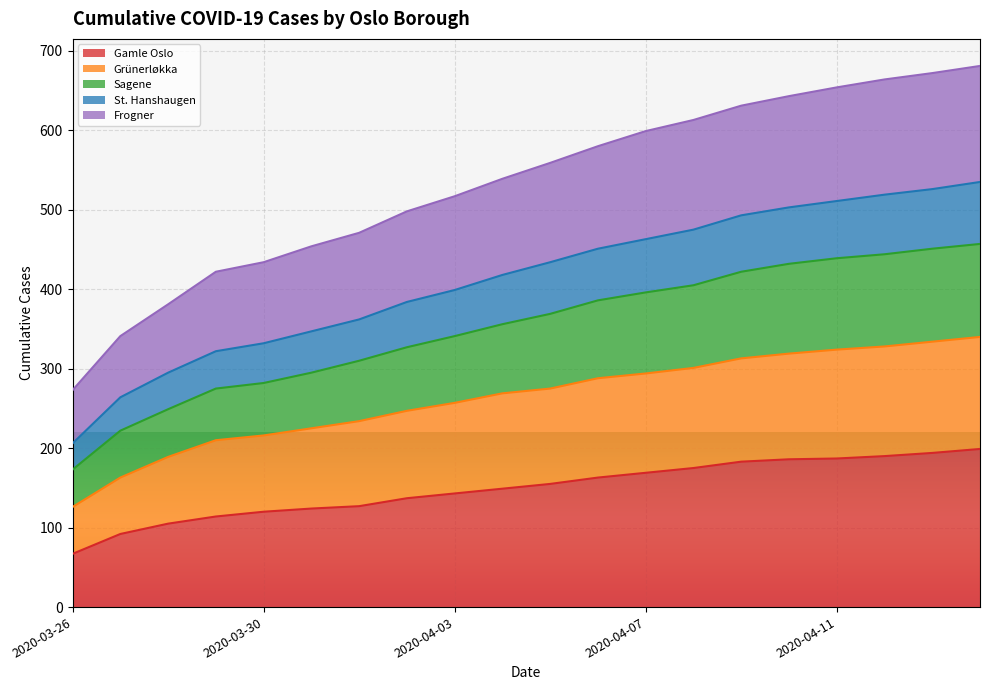

Which has a higher value, 2020-04-04 or 2020-04-02?

2020-04-04